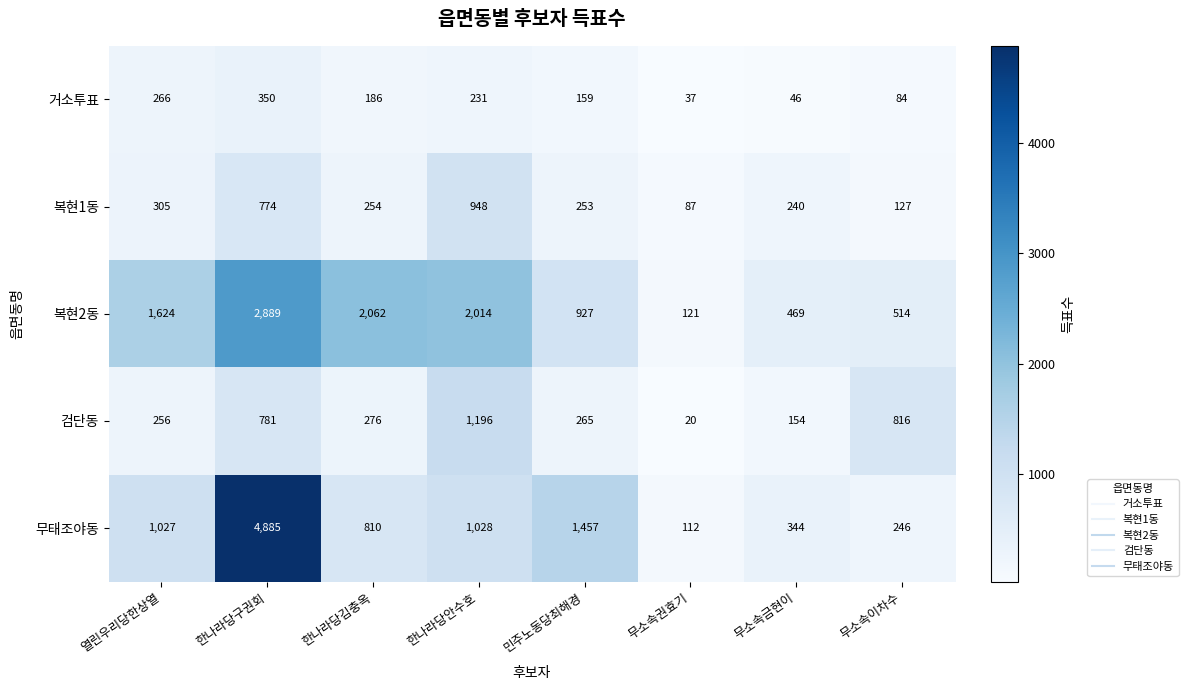

Is it true that 무태조야동 equals 1028 at 한나라당안수호?

True